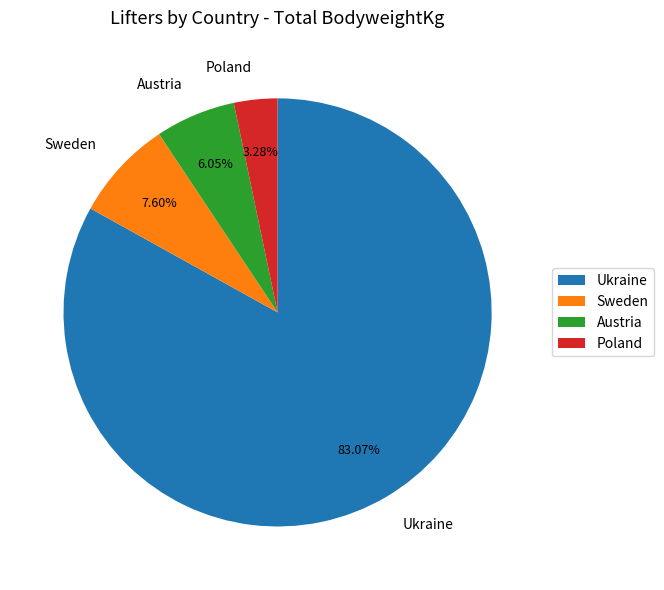

To the nearest percent, what is the difference between the largest and smallest slice percentages?

80%